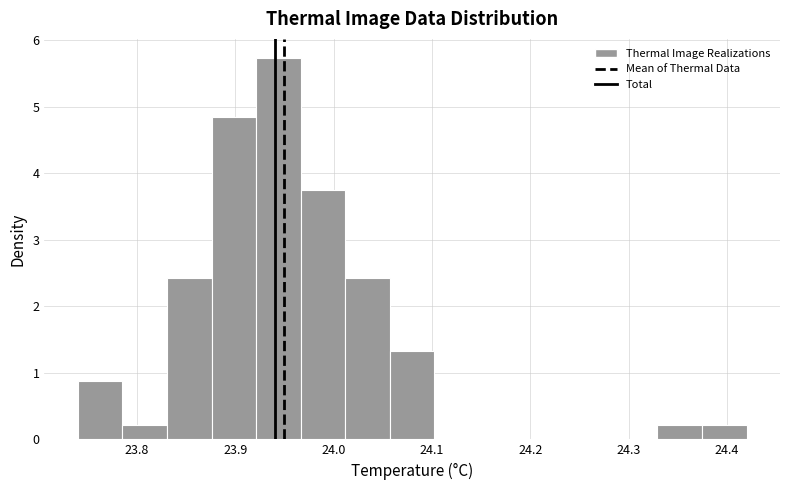

What is the height of the bar covering 24.06 to 24.10 on the x-axis? Neither the bar edges nor the heights are printed on the chart, so give them approximately, as read against the axes.

1.3